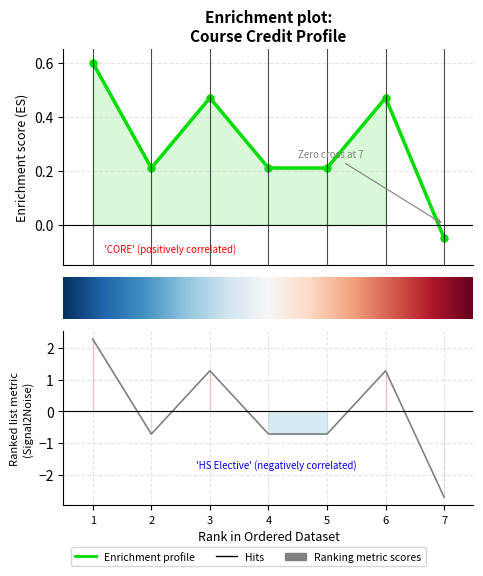

Which has a higher value, 7 or 6?

6